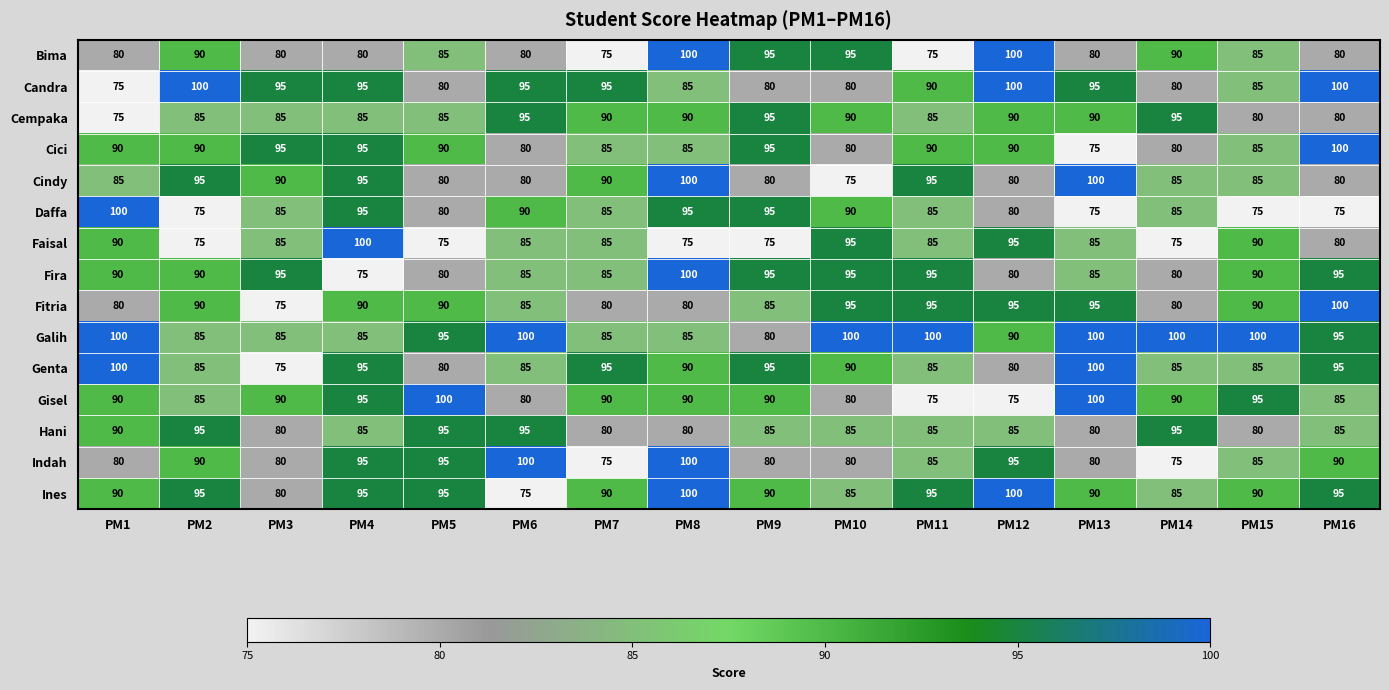

True or false: Faisal has a value of 90 at PM1.

True